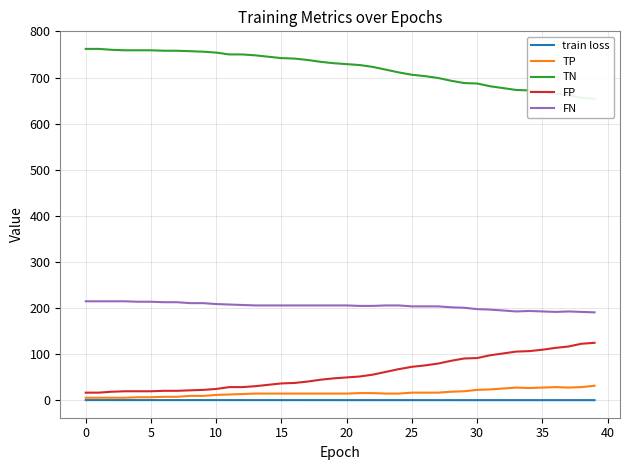

Which series has the largest range (max minus min)?

TN